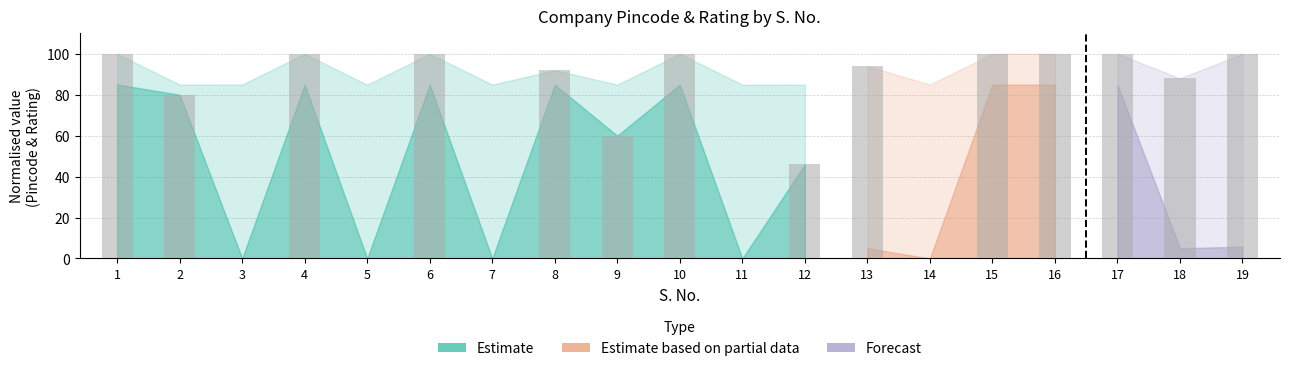

Count the number of data series in this chart.

1